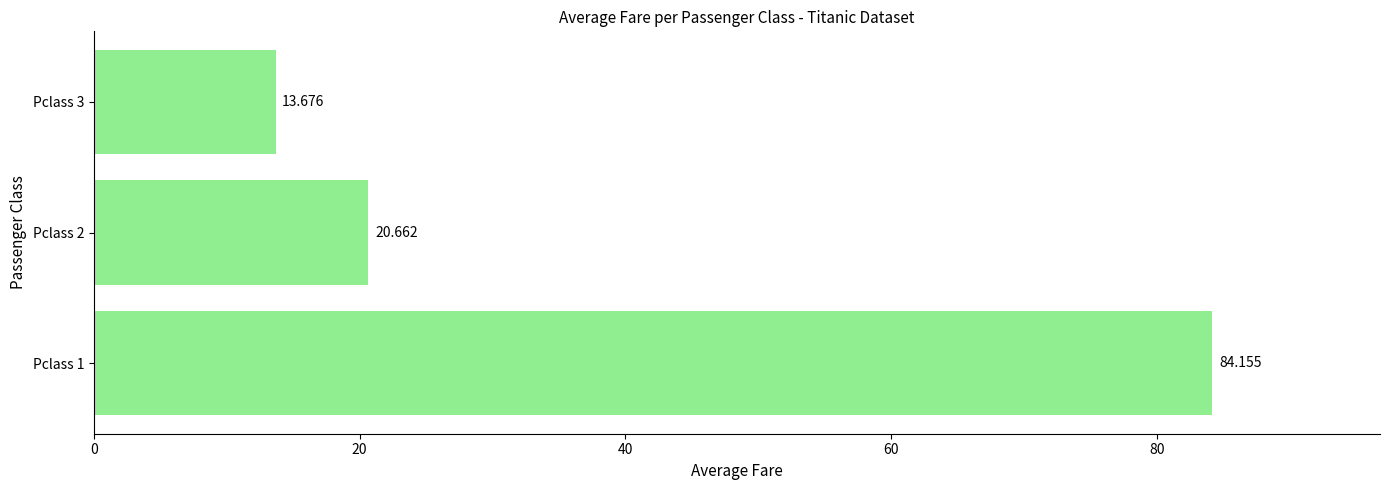

At which category does the chart reach its minimum across all series?

Pclass 3